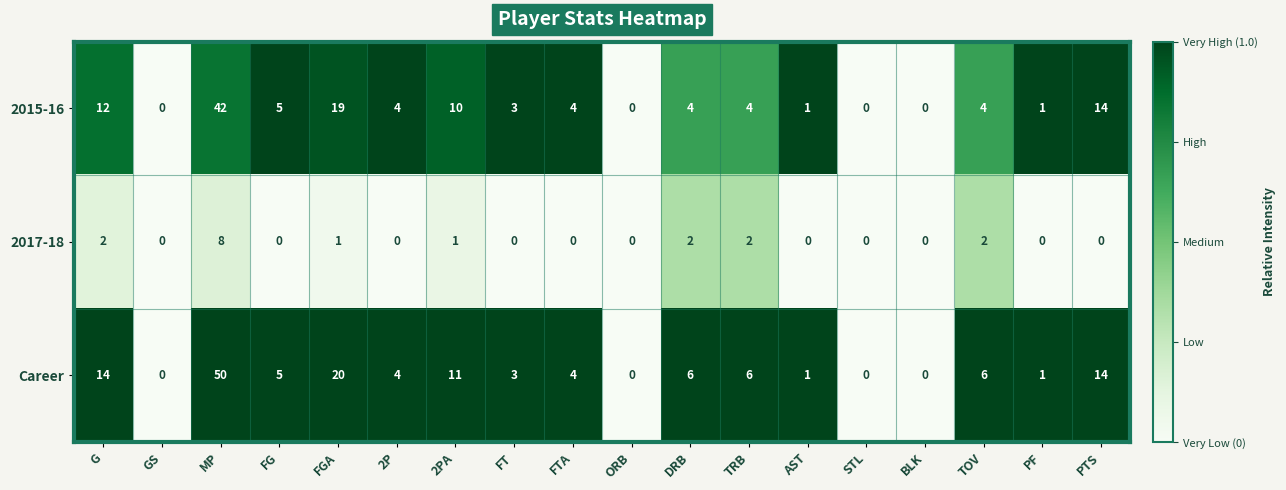

Which series has the largest total across all categories?

Career